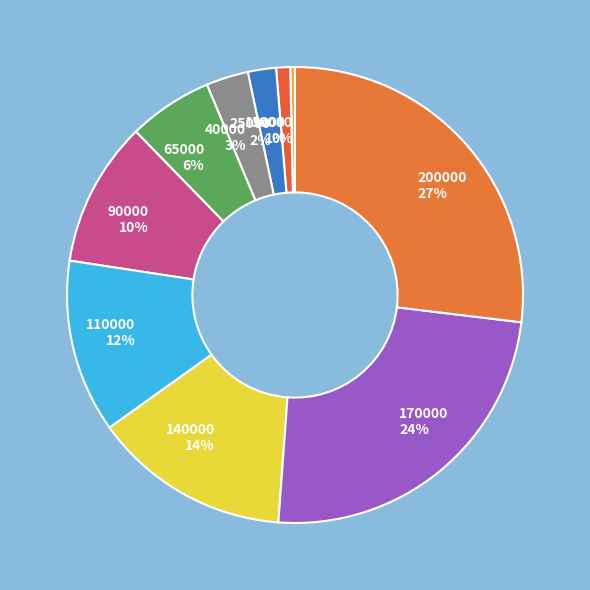

Count the number of slices in the pie.

10